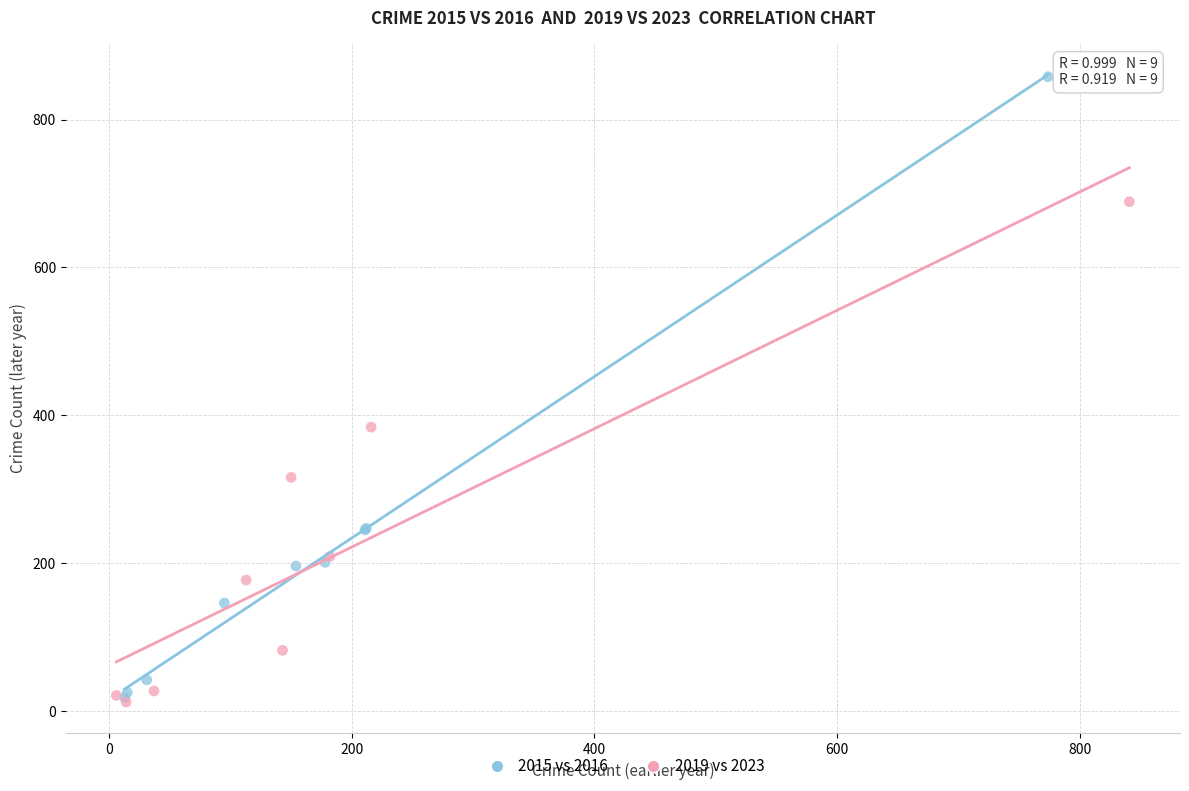

Which series contains the highest Y value?

2015 vs 2016